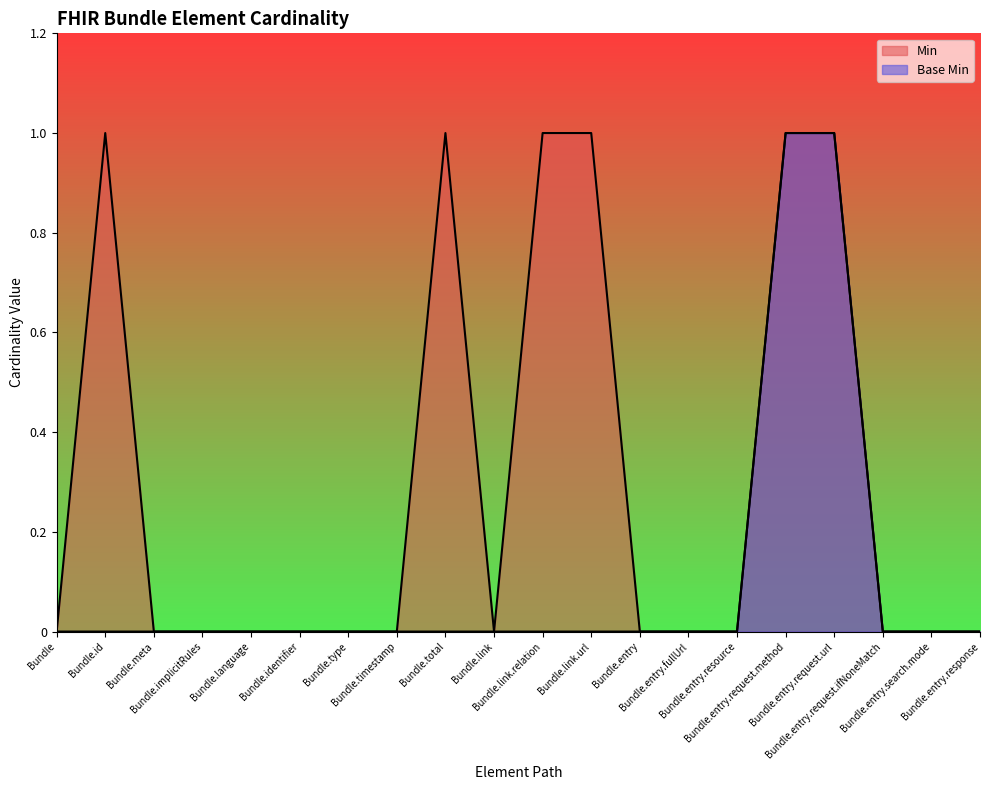

At how many categories does at least one series exceed 0?

6